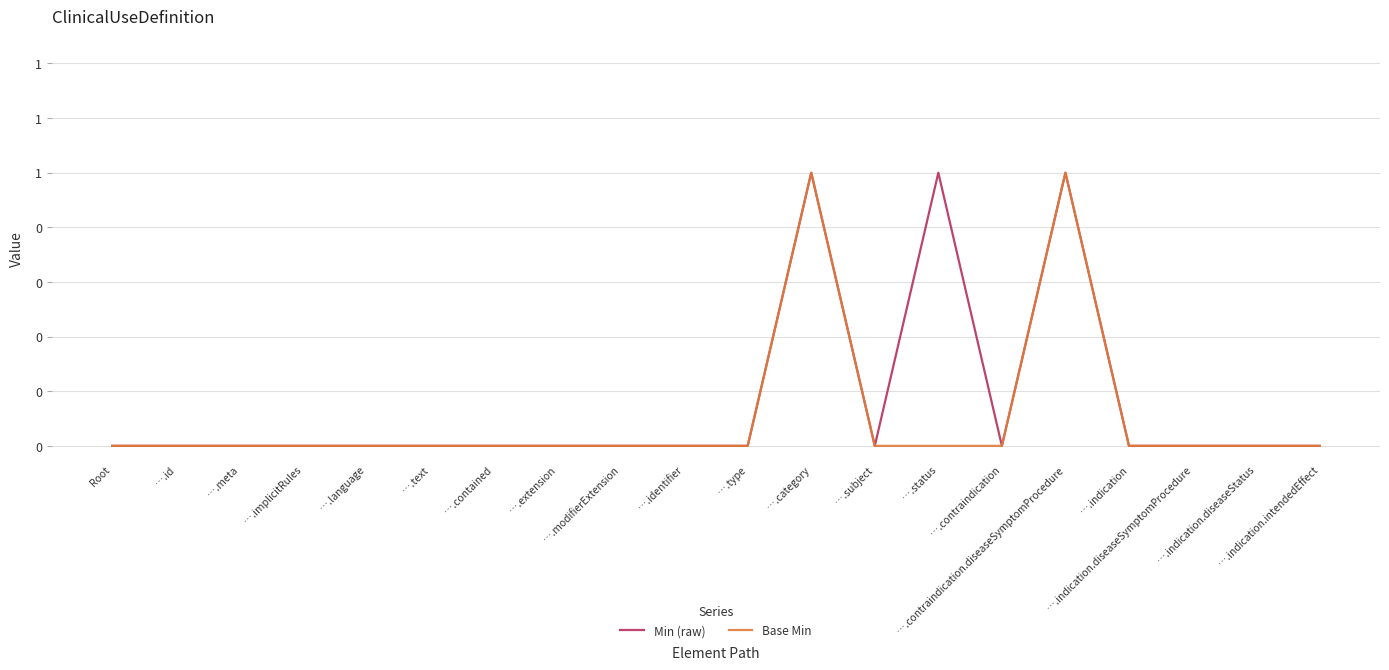

Reading left to right, what are all the values shown in this chart?

Min (raw): Root=0	….id=0	….meta=0	….implicitRules=0	….language=0	….text=0	….contained=0	….extension=0	….modifierExtension=0	….identifier=0	….type=0	….category=1	….subject=0	….status=1	….contraindication=0	….contraindication.diseaseSymptomProcedure=1	….indication=0	….indication.diseaseSymptomProcedure=0	….indication.diseaseStatus=0	….indication.intendedEffect=0
Base Min: Root=0	….id=0	….meta=0	….implicitRules=0	….language=0	….text=0	….contained=0	….extension=0	….modifierExtension=0	….identifier=0	….type=0	….category=1	….subject=0	….status=0	….contraindication=0	….contraindication.diseaseSymptomProcedure=1	….indication=0	….indication.diseaseSymptomProcedure=0	….indication.diseaseStatus=0	….indication.intendedEffect=0